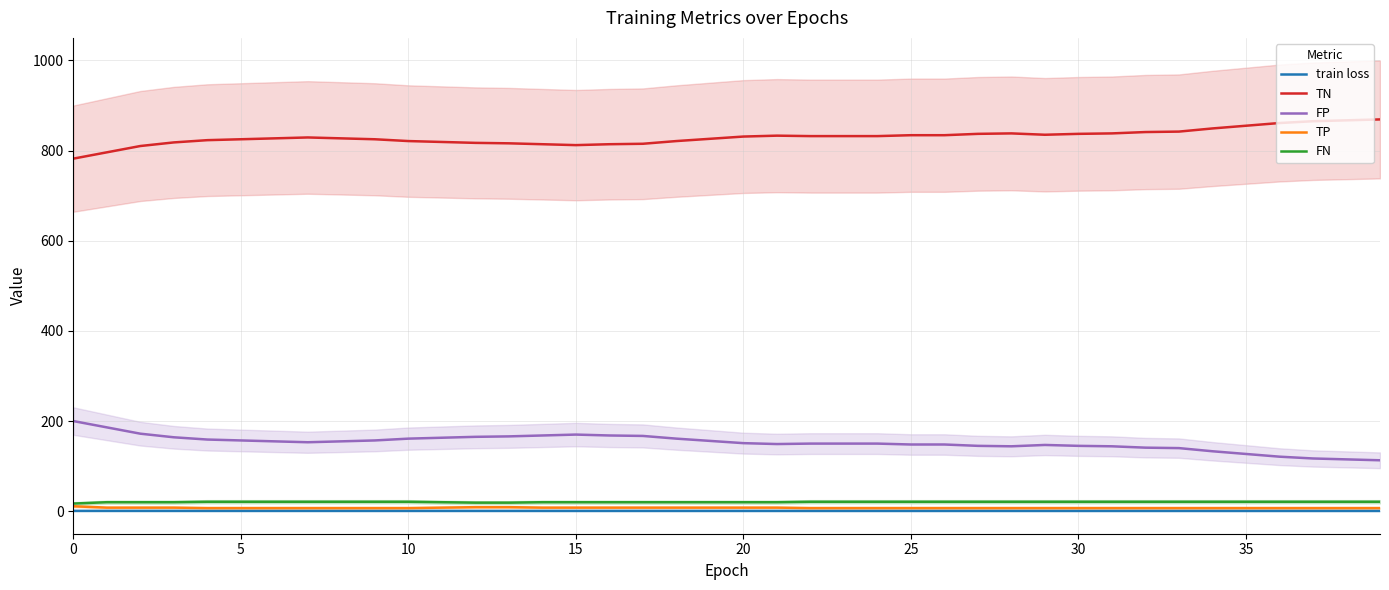

What is the sum of all train loss values?

29.4